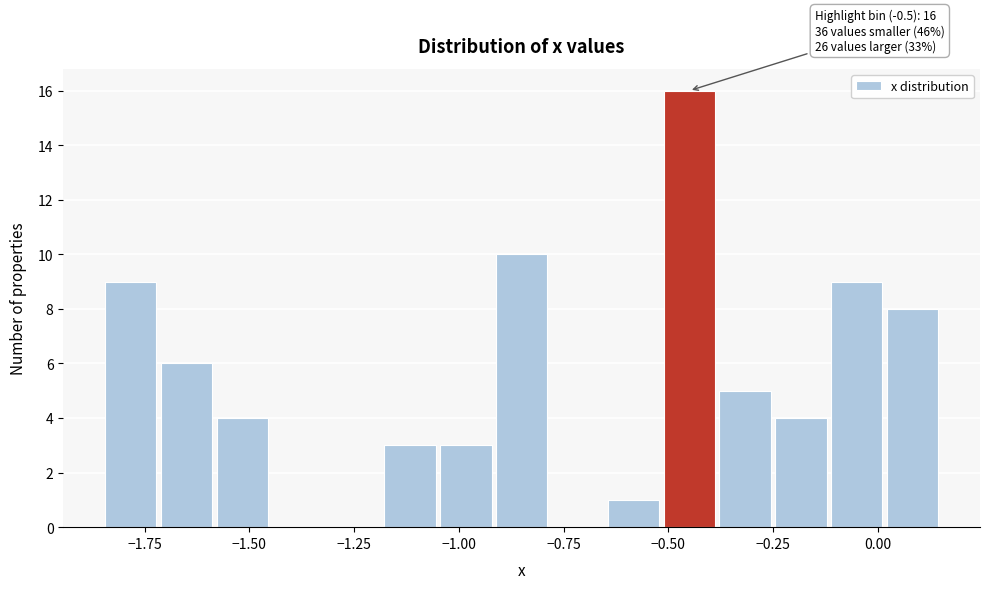

Read against the x-axis, roughly where is the centre of the tallest bar?

-0.45